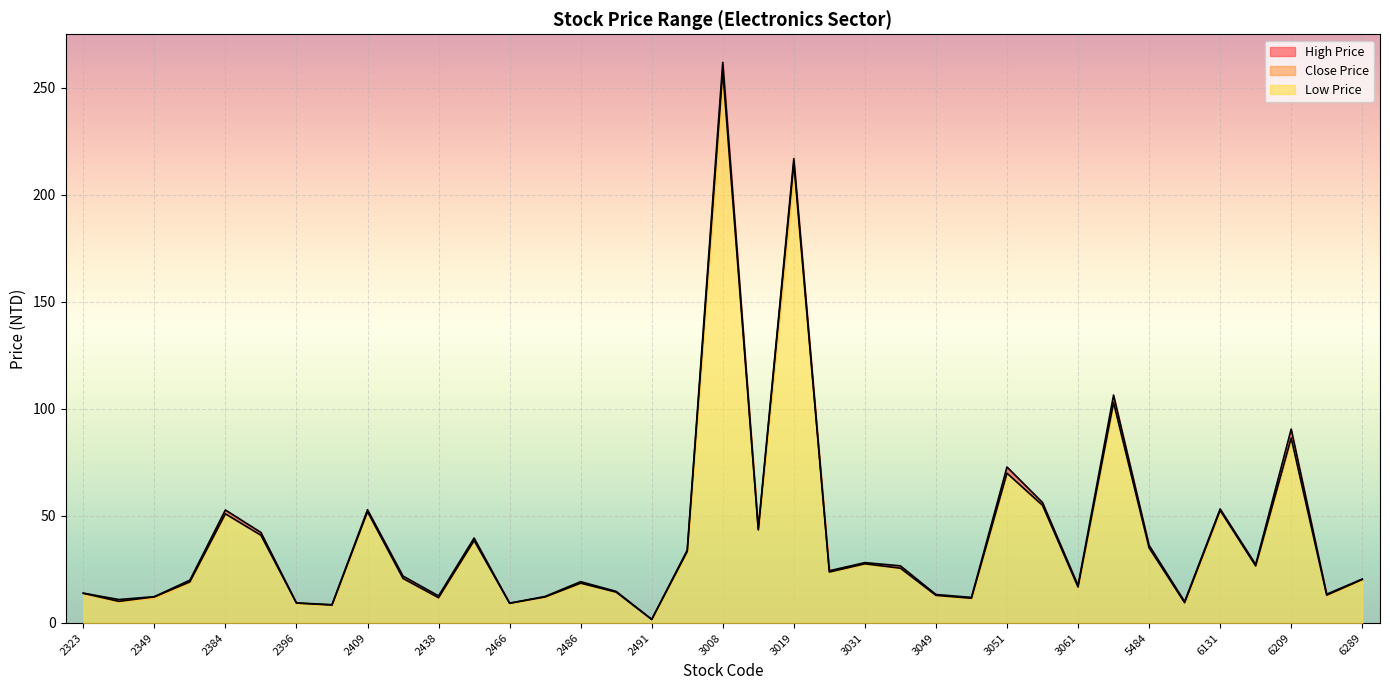

At which category is the sum across all series the highest?

3008